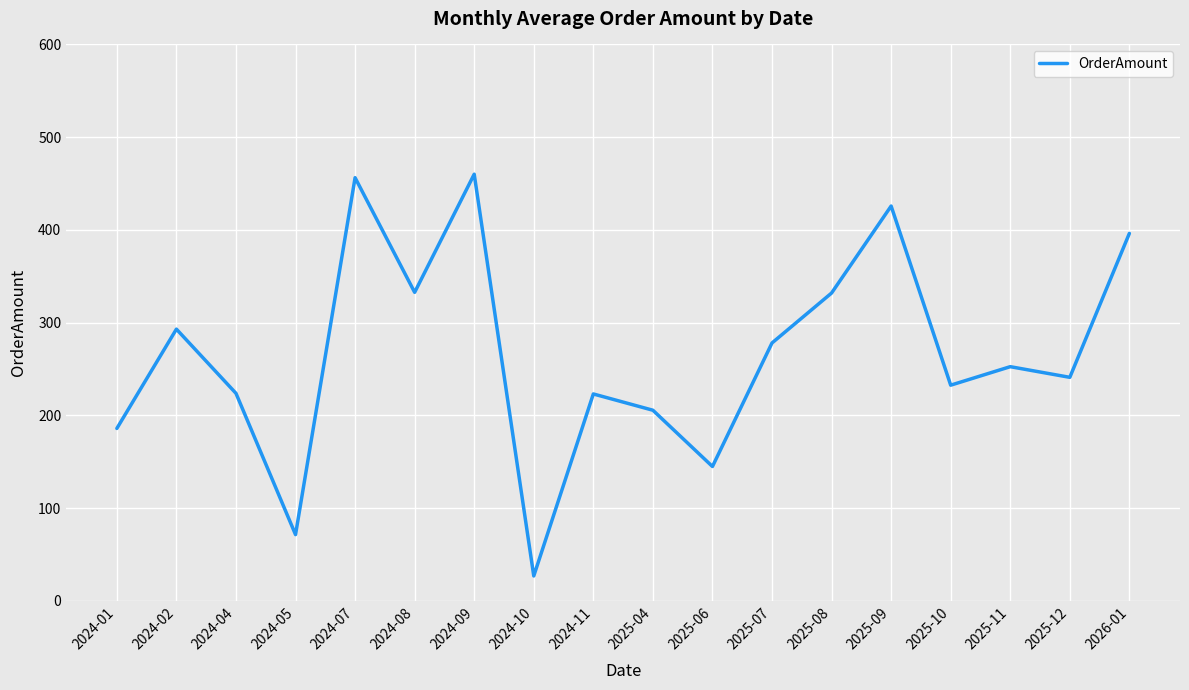

What is the smallest value displayed?

26.9